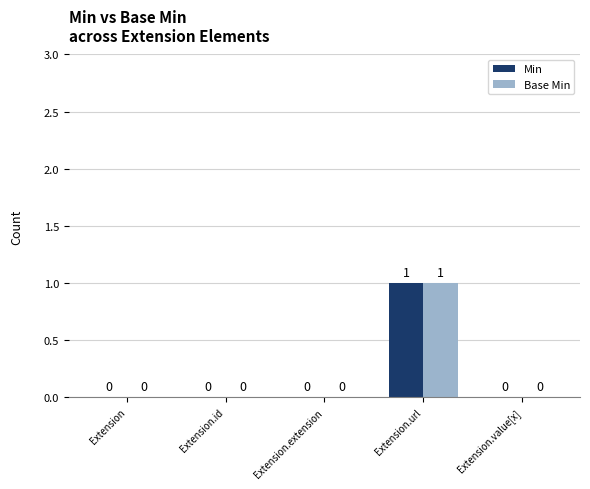

What is the maximum value for Min?

1